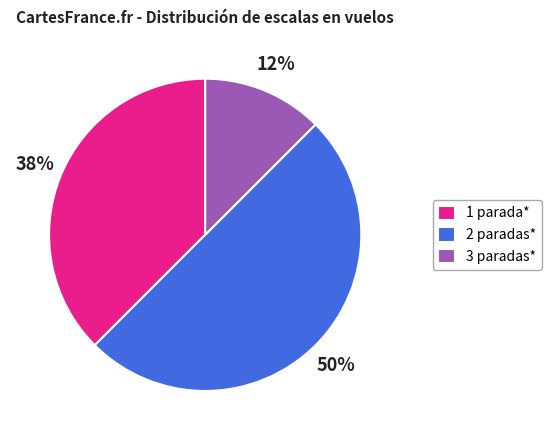

What is the smallest slice in the pie chart?

3 paradas*